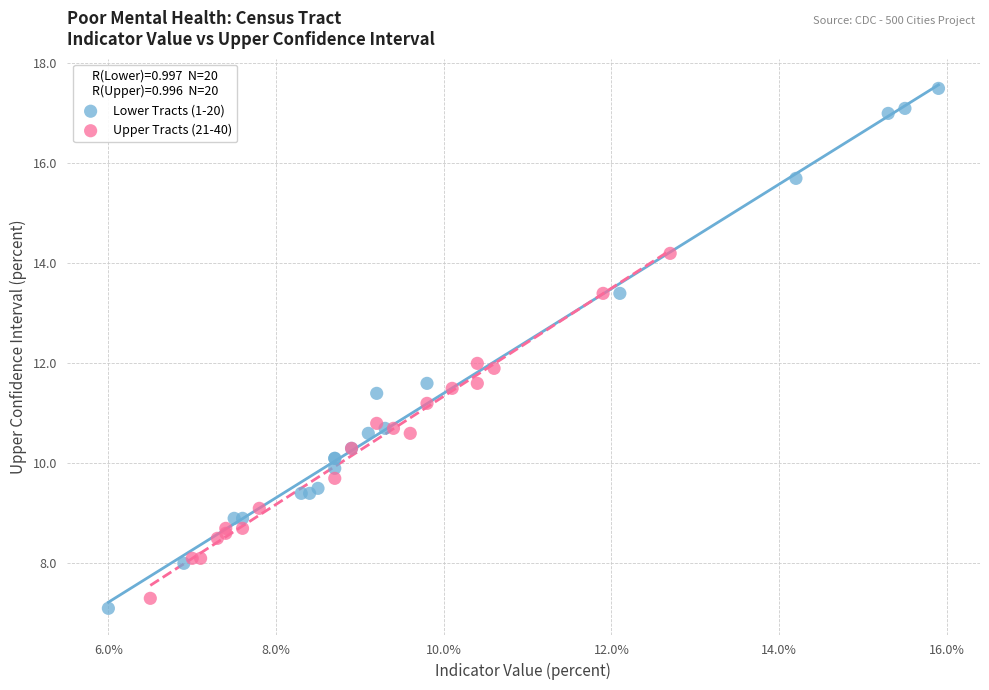

Which series reaches the maximum Y coordinate?

Lower Tracts (1-20)